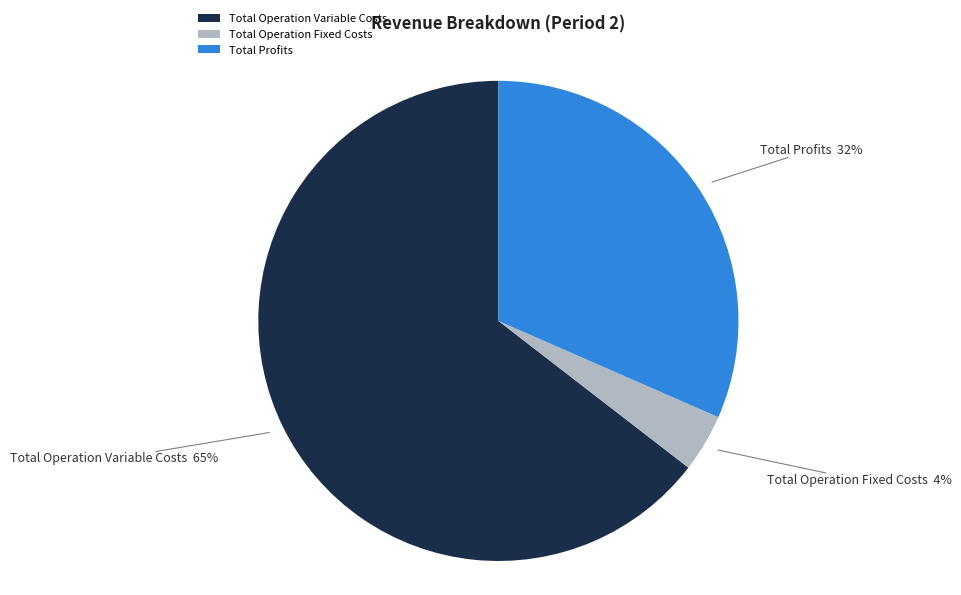

True or false: Total Operation Fixed Costs accounts for 4% of the total.

True